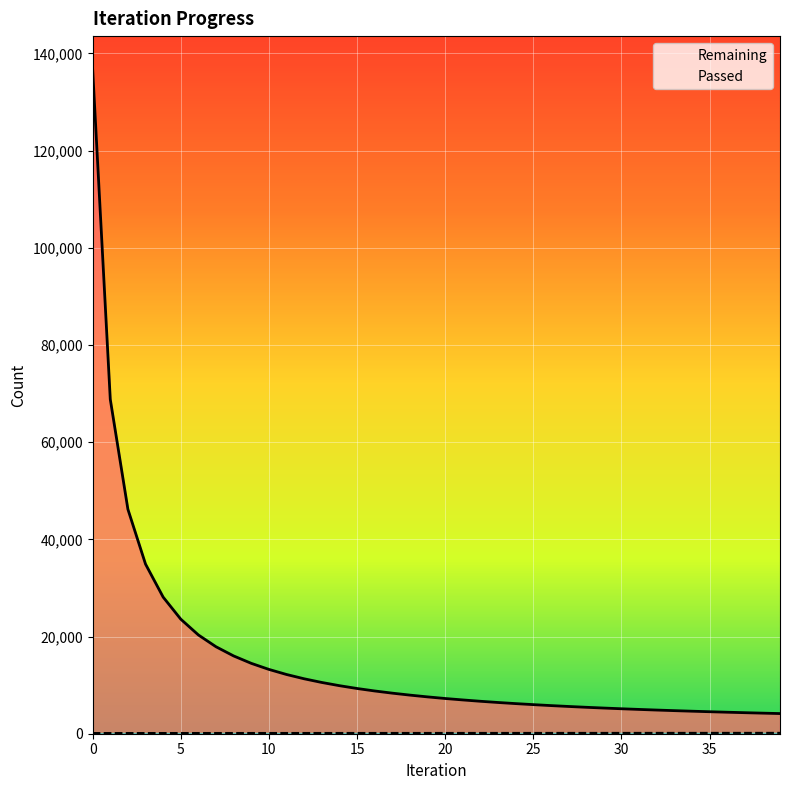

List the labels in order of Passed value, largest first.

39, 38, 36, 37, 35, 34, 33, 32, 31, 30, 29, 28, 27, 26, 25, 23, 24, 22, 21, 20, 19, 17, 18, 16, 15, 14, 13, 11, 12, 10, 9, 8, 7, 6, 5, 4, 3, 2, 1, 0